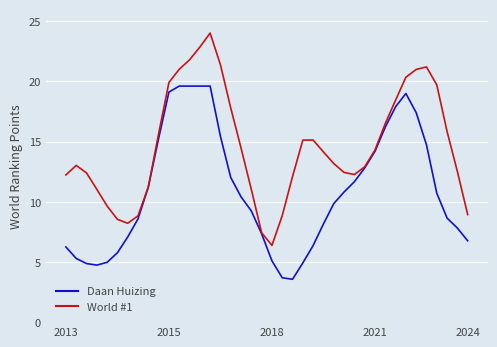

List the series in order of their overall mean, lowest first.

Daan Huizing, World #1